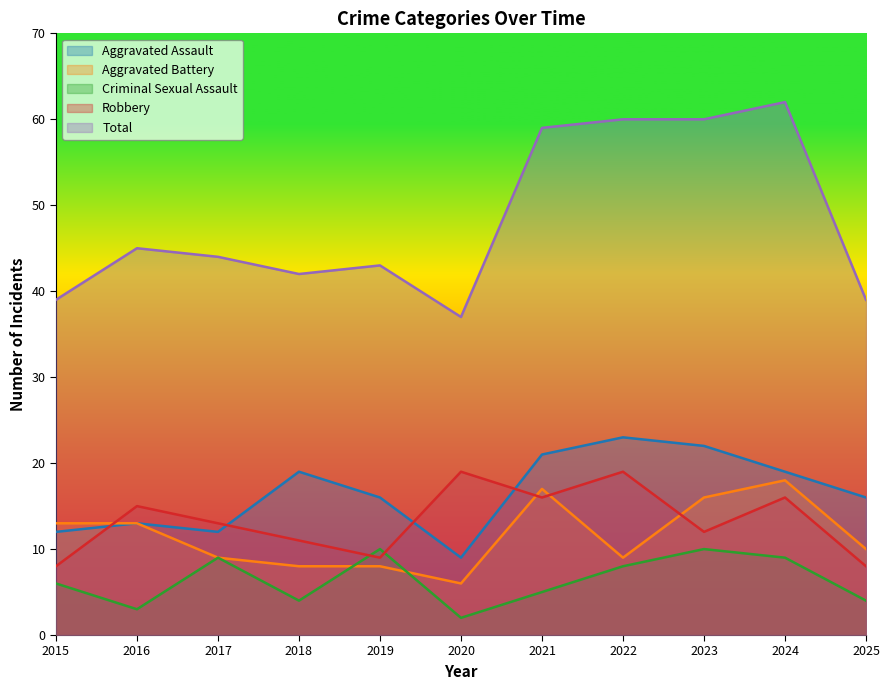

What is the approximate value of Total at 2016?

45